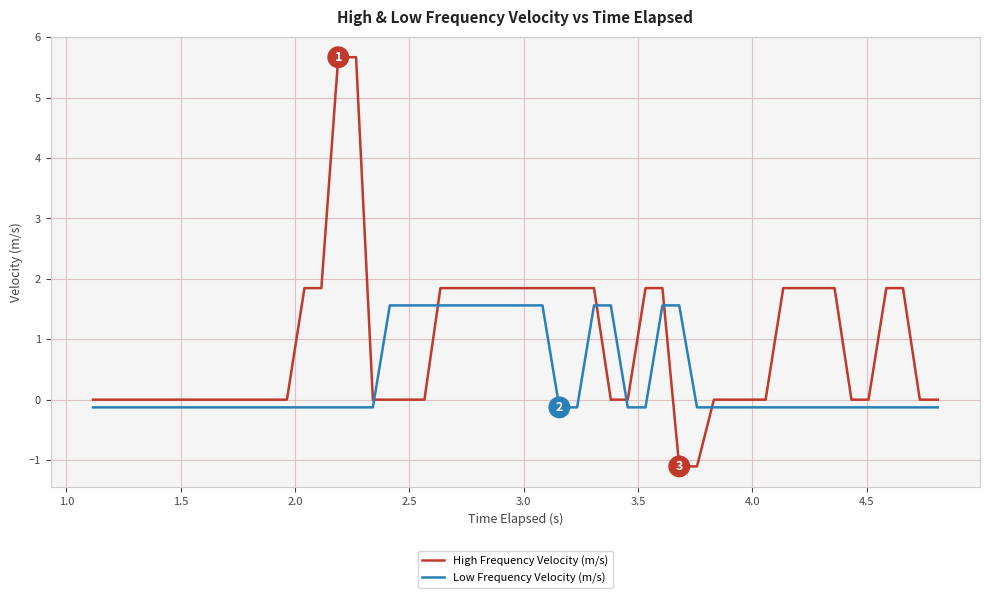

What is the smallest value displayed?

-1.1